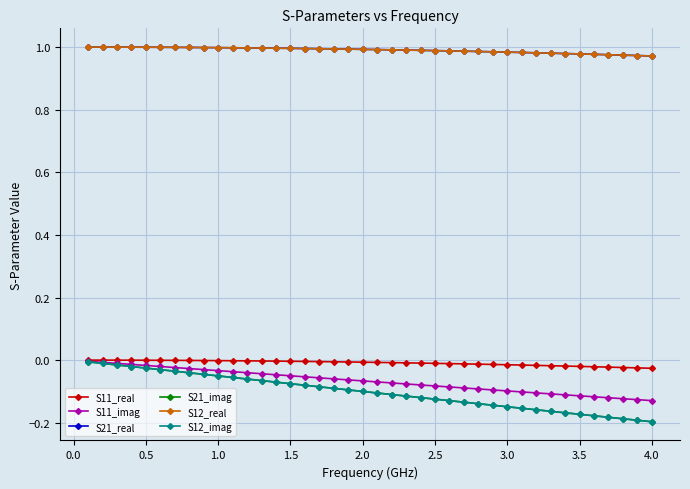

Is this an area chart (filled region under the line)?

No